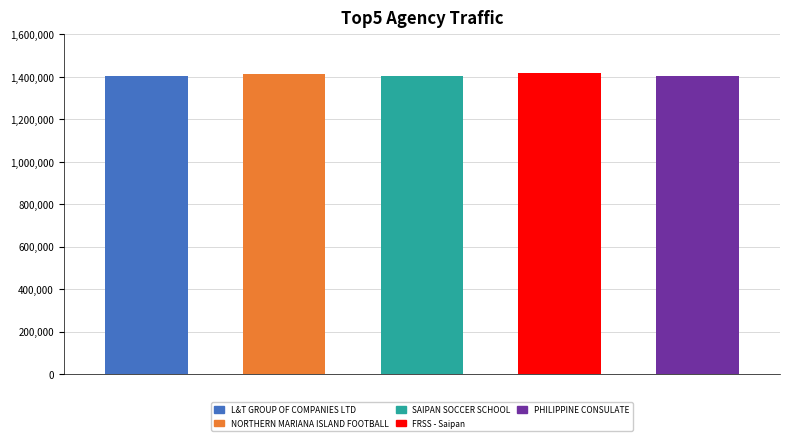

What is the label of the 4th bar from the right?

NORTHERN MARIANA
ISLAND FOOTBALL